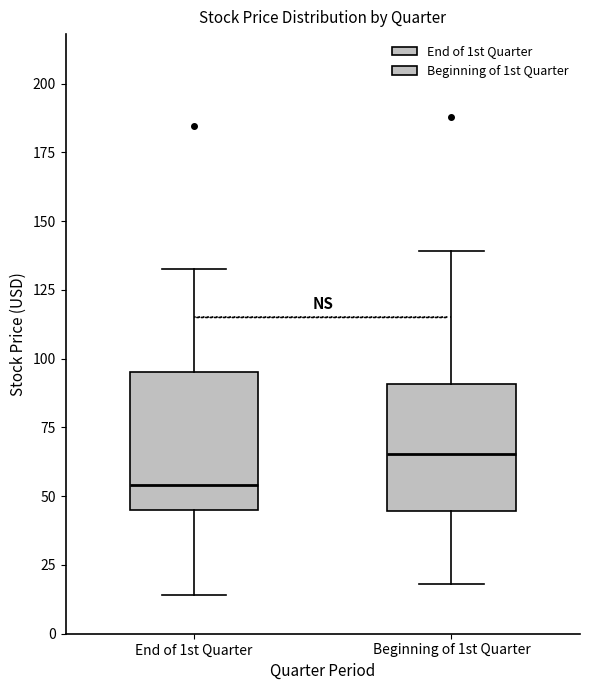

Reading left to right, transcribe this box plot: for each box, give where its median line is, the range the box spans, and where its two whiskers end, as read against the y-axis. The values are not printed on the chart, so give them approximately, as read against the axis.

End of 1st Quarter: median 55, box 45 to 95, whiskers 15 to 135
Beginning of 1st Quarter: median 65, box 45 to 90, whiskers 20 to 140